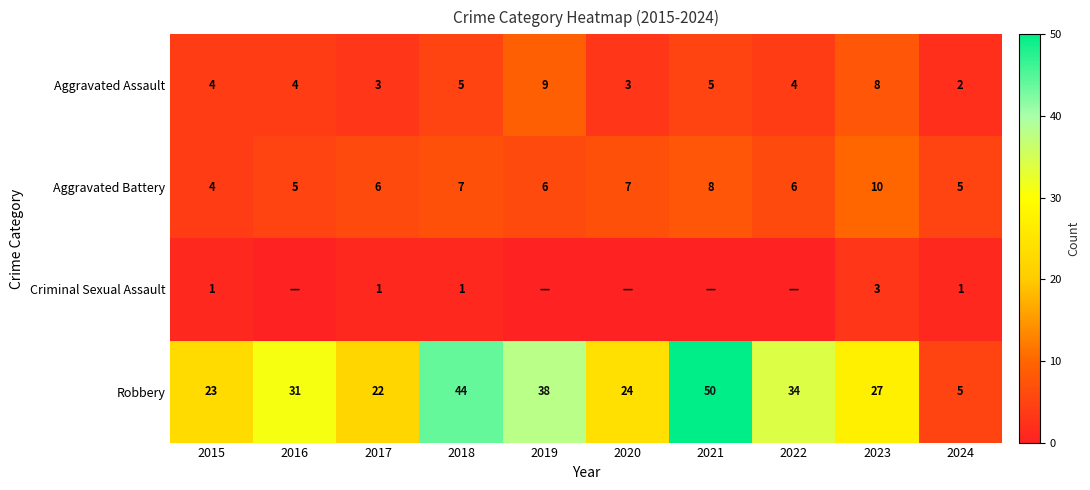

Where does the Robbery series first go above 31?

2018